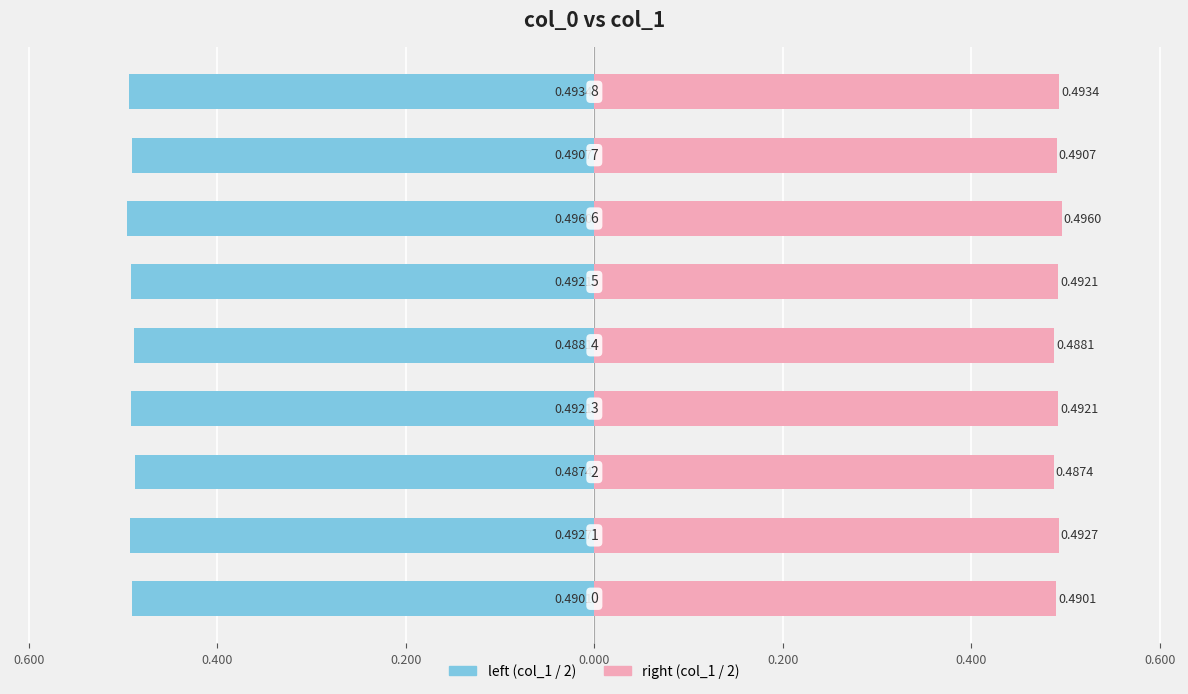

How many series are shown in this chart?

2